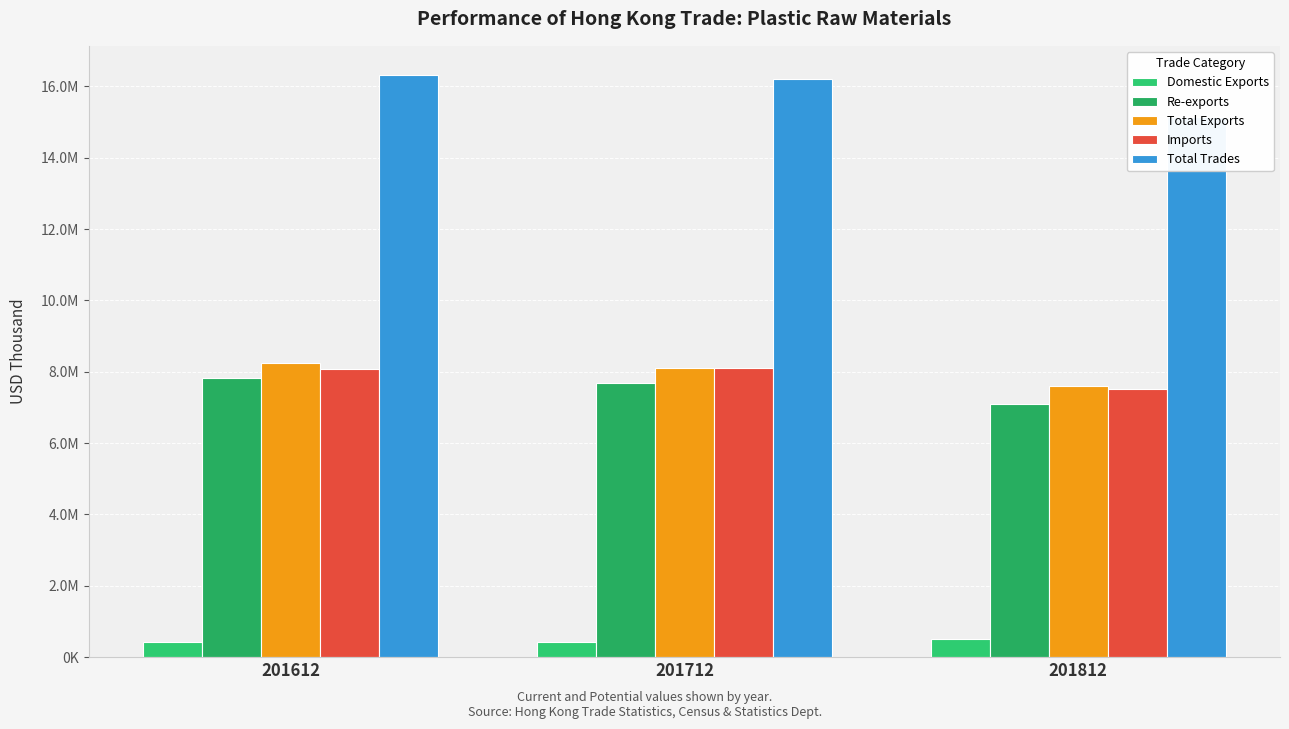

How many bars are there in each group?

5